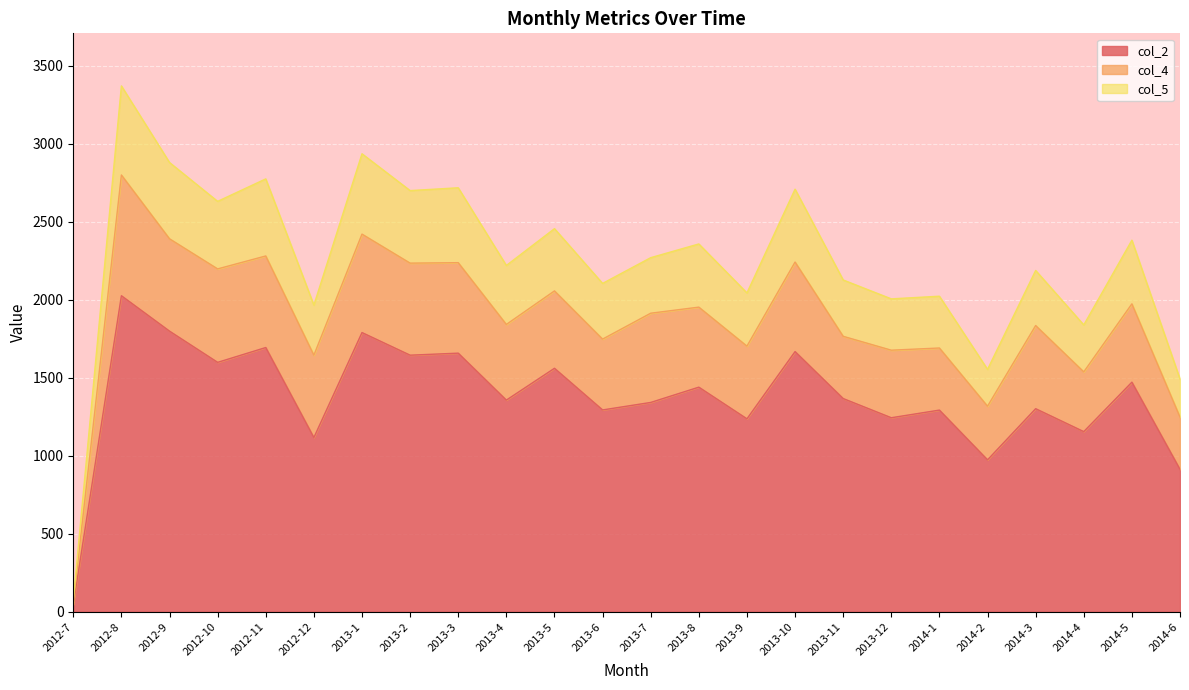

At which label does col_2 reach its peak?

2012-8